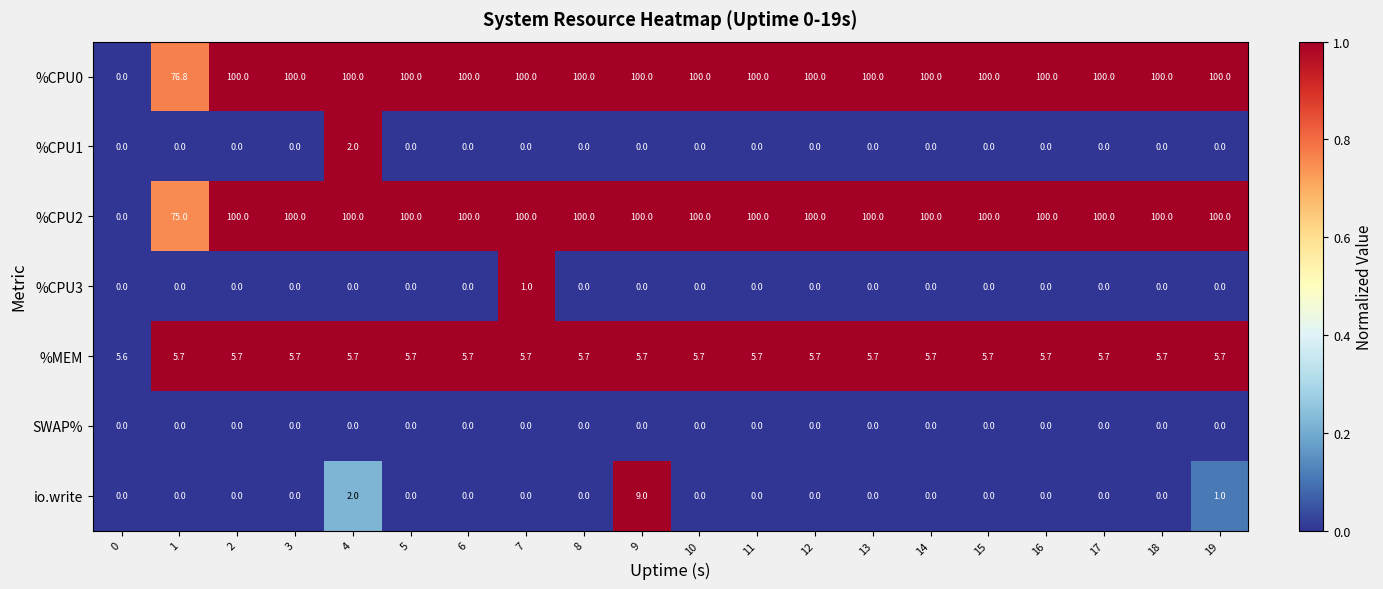

Which series has the largest total across all categories?

%CPU0